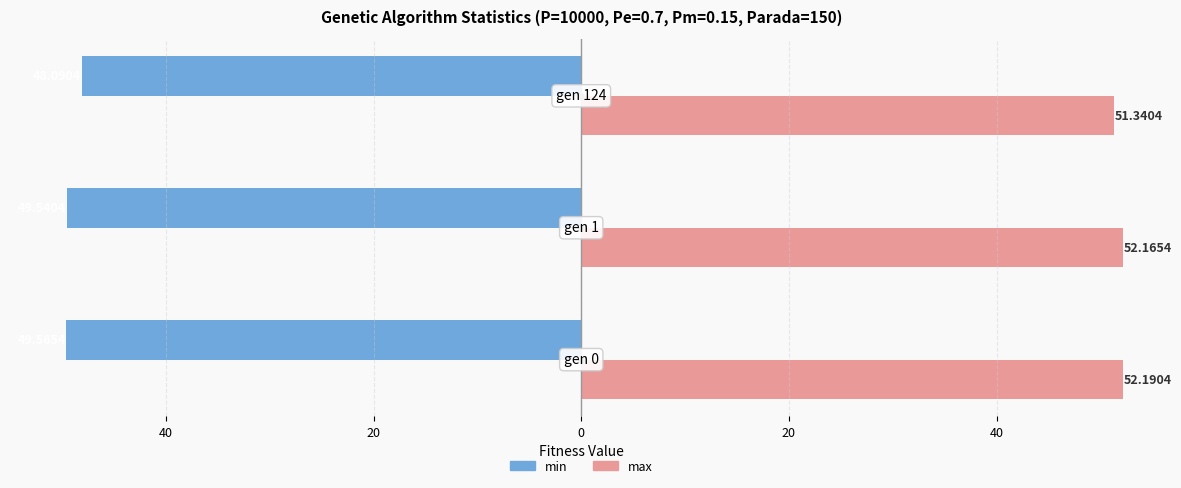

List the series in order of their peak value, highest first.

max, min